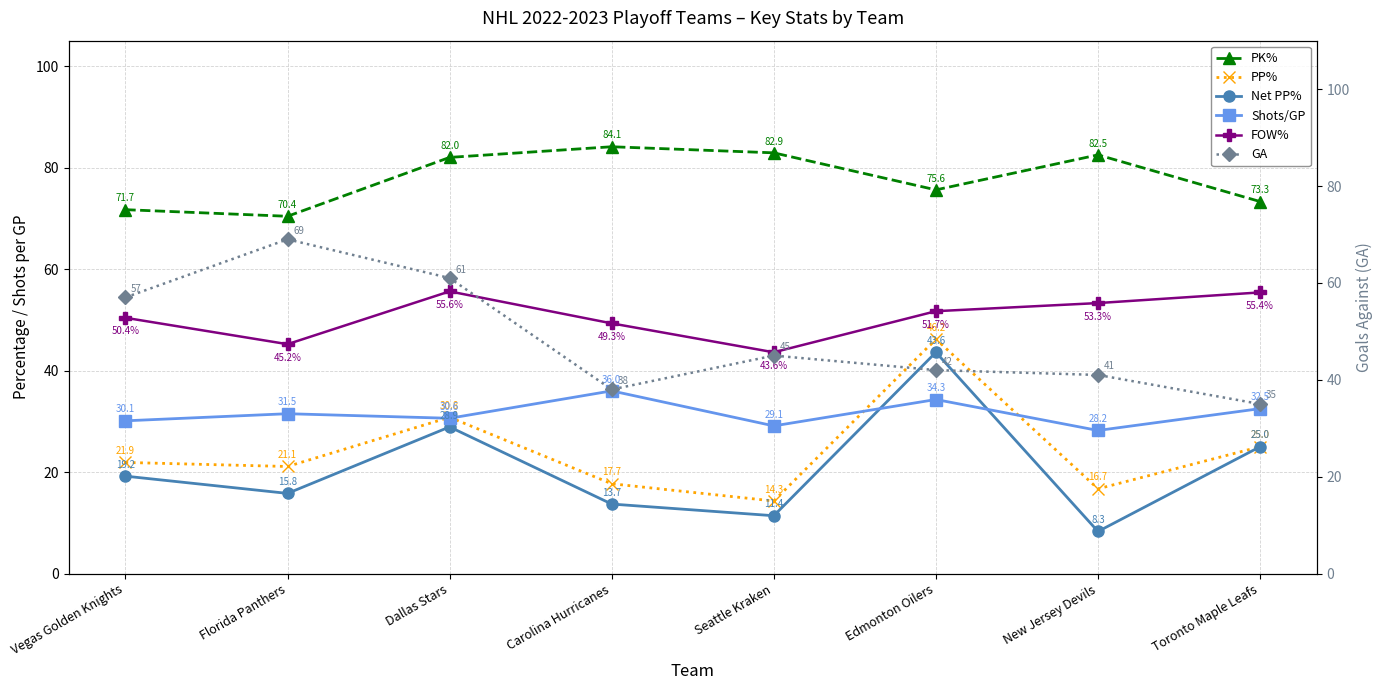

What is the maximum value shown in the chart?

84.1